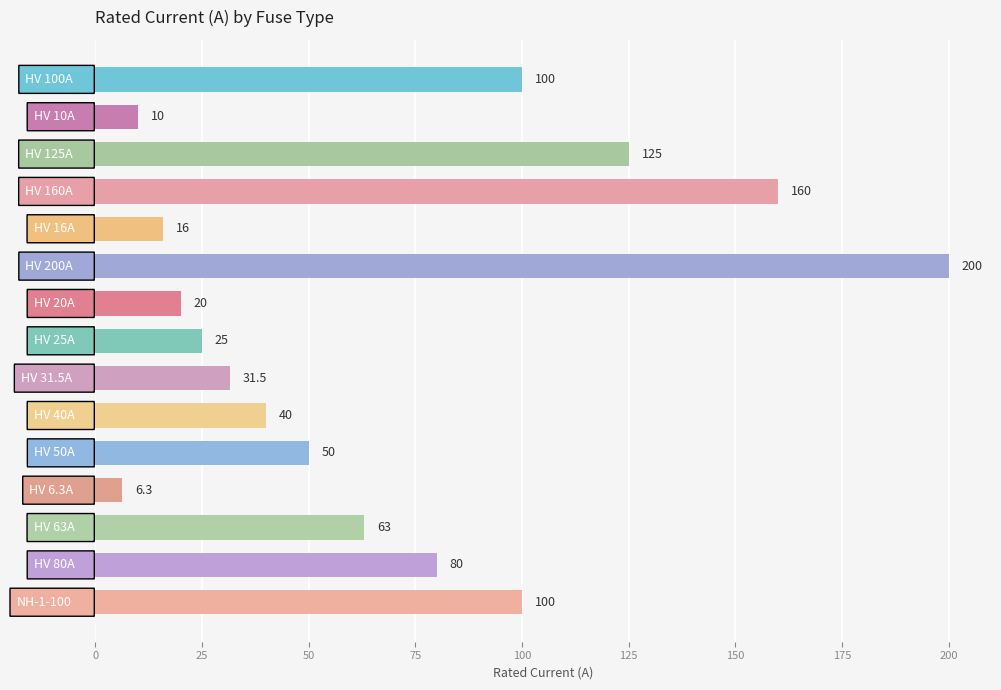

What is the value of the 13th bar from the top?

63.0